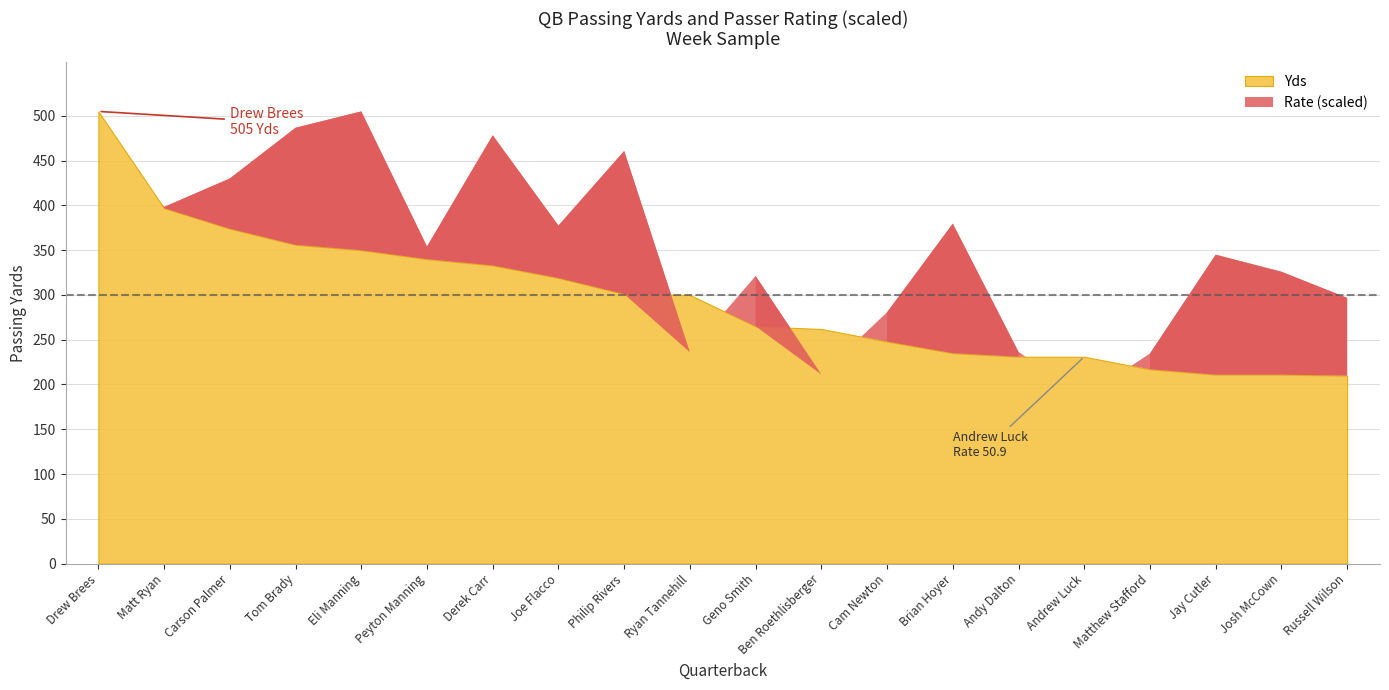

Which series has the widest spread of values?

Yds